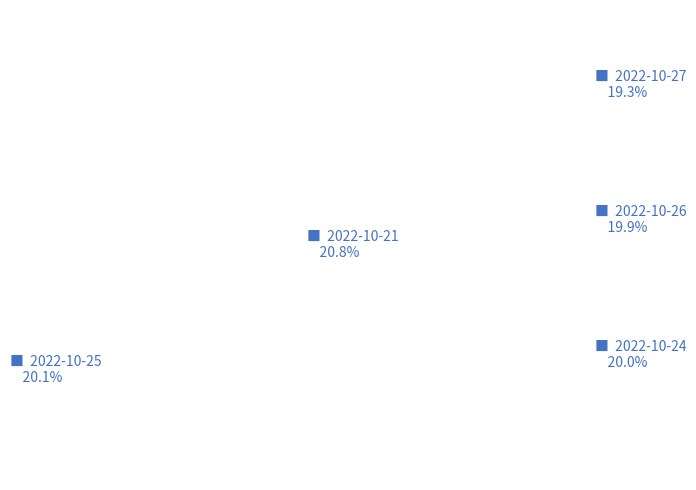

Is there a majority slice in this chart?

No